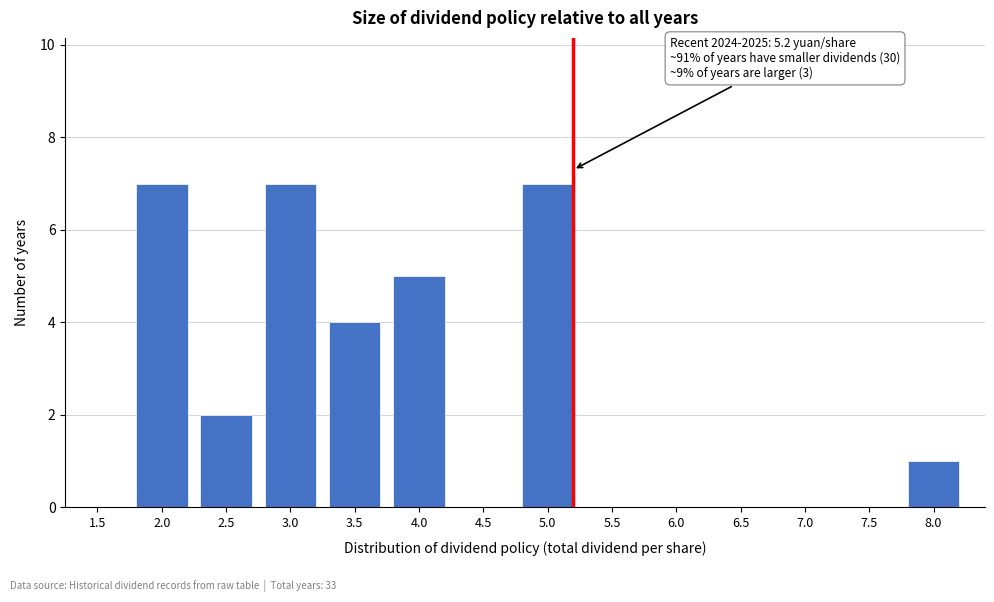

Reading right to left, transcribe all the data shown in this chart.

8.0=1	7.5=0	7.0=0	6.5=0	6.0=0	5.5=0	5.0=7	4.5=0	4.0=5	3.5=4	3.0=7	2.5=2	2.0=7	1.5=0